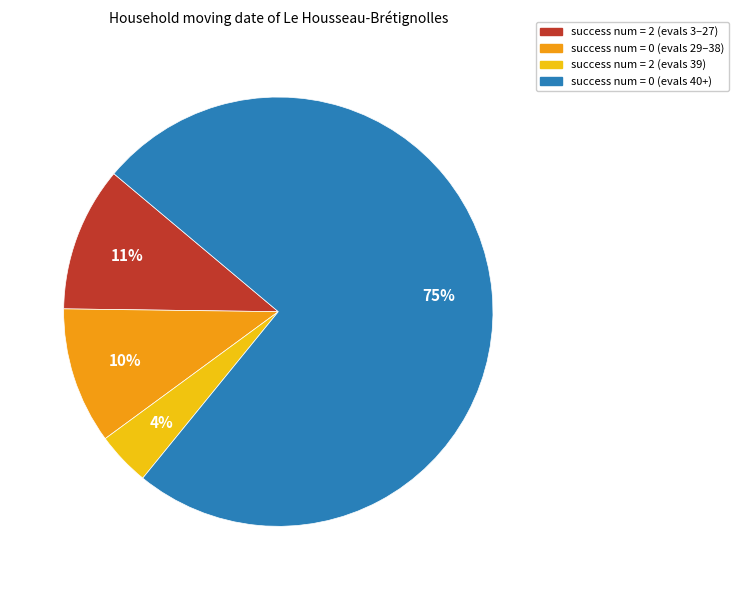

To the nearest percent, what is the difference between the largest and smallest slice percentages?

71%